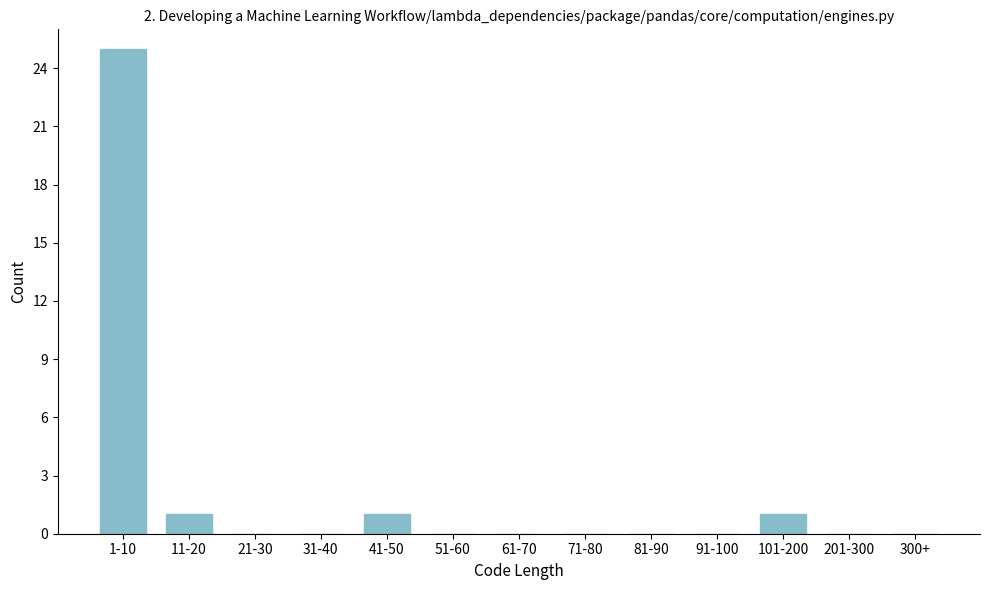

Reading right to left, transcribe all the data shown in this chart.

300+=0	201-300=0	101-200=1	91-100=0	81-90=0	71-80=0	61-70=0	51-60=0	41-50=1	31-40=0	21-30=0	11-20=1	1-10=25